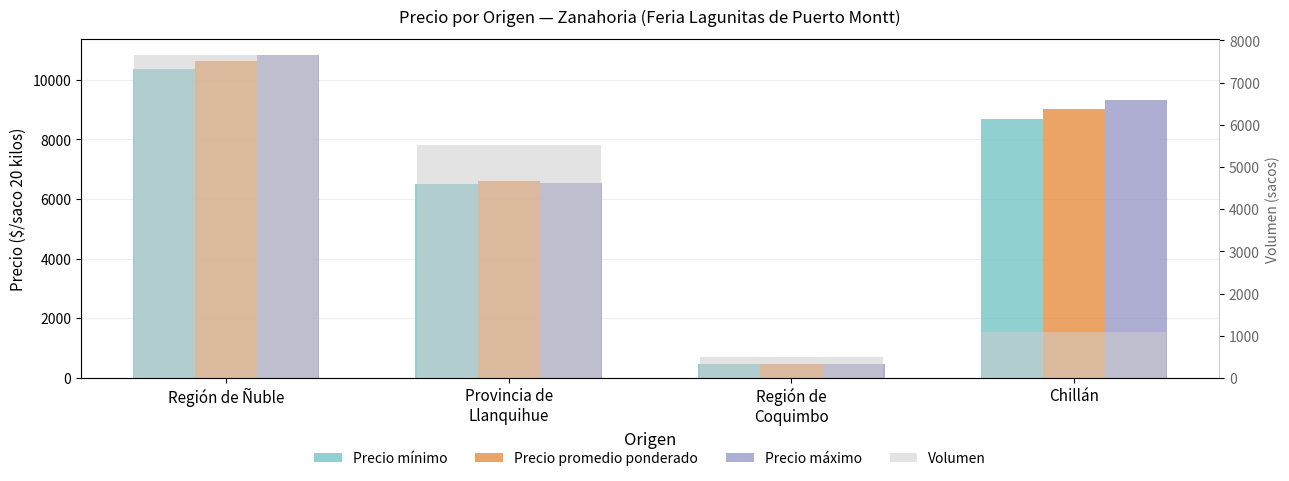

What is the label of the 2nd bar from the left?

Provincia de
Llanquihue